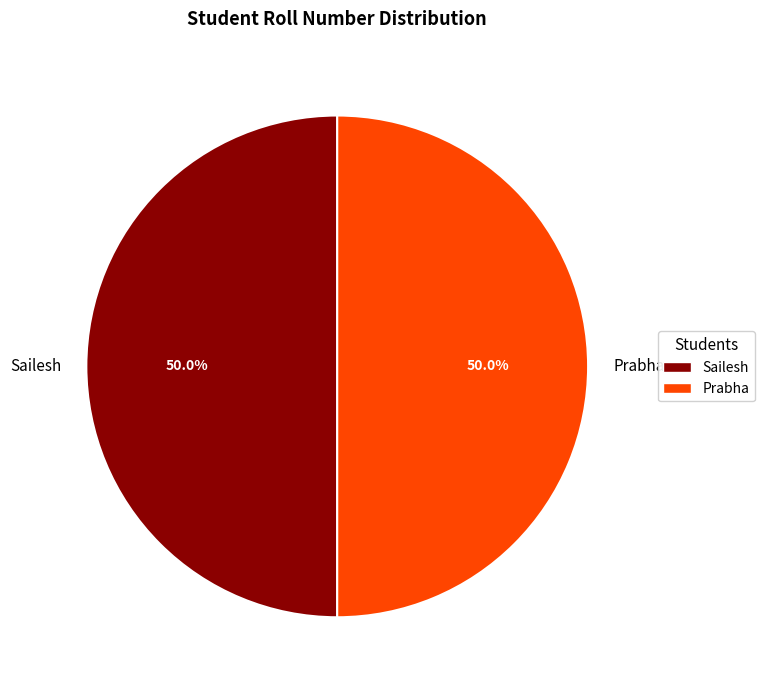

What percentage do Prabha and Sailesh together represent?

100.0%